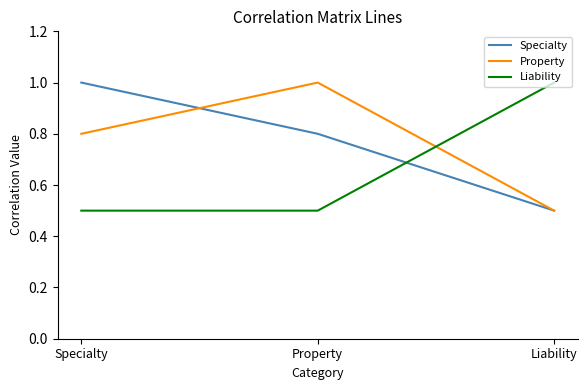

Reading right to left, extract all data points from this chart.

Specialty: Liability=0.5	Property=0.8	Specialty=1.0
Property: Liability=0.5	Property=1.0	Specialty=0.8
Liability: Liability=1.0	Property=0.5	Specialty=0.5